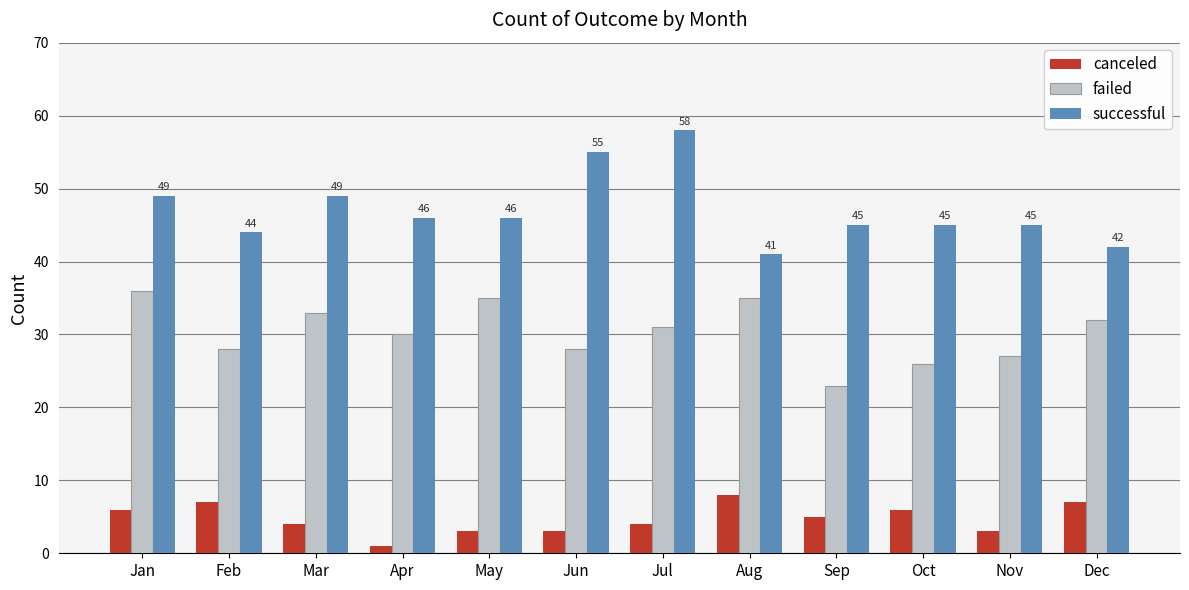

How many canceled values are between 3 and 7?

10